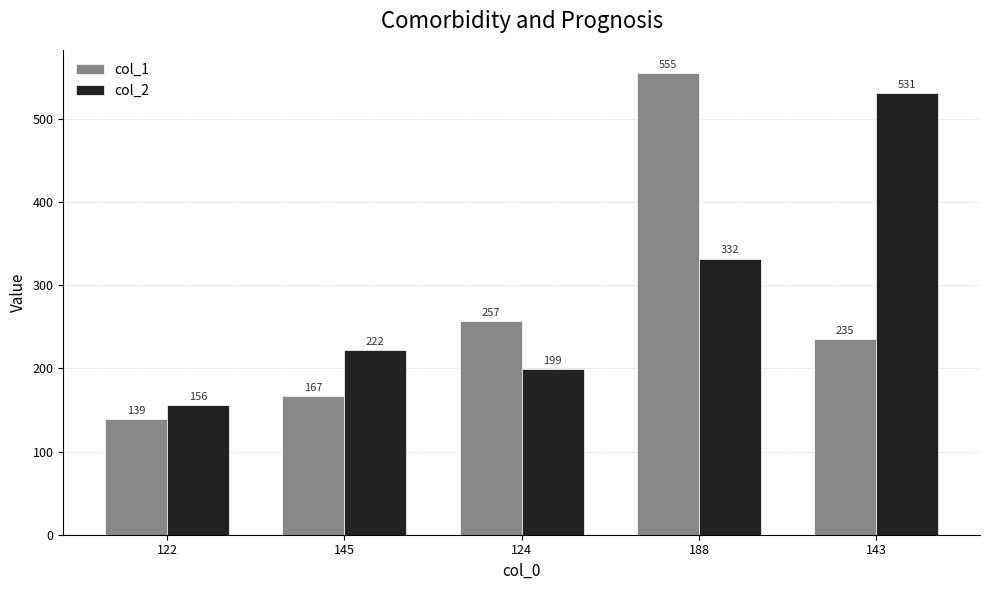

How many categories are shown in the chart?

5